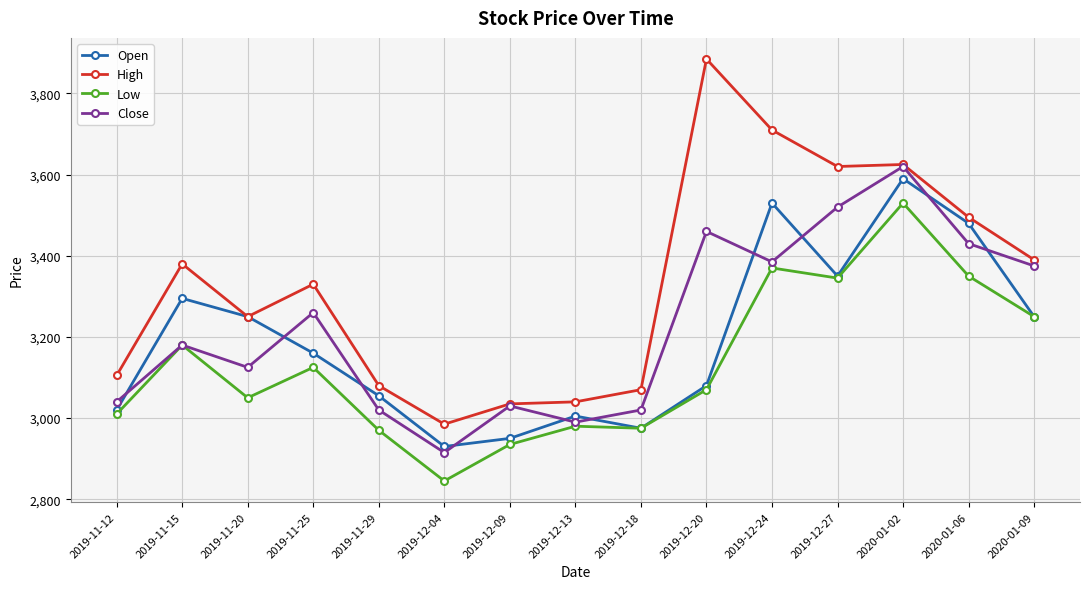

What is the sum of all Close values?

48370